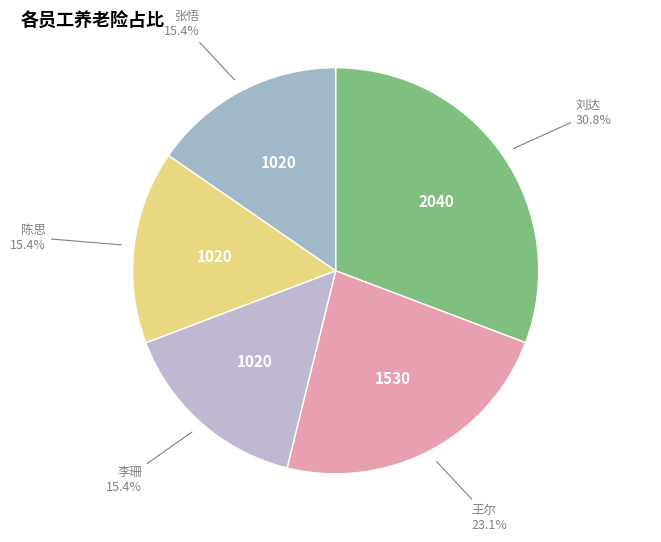

How many slices are in this pie chart?

5